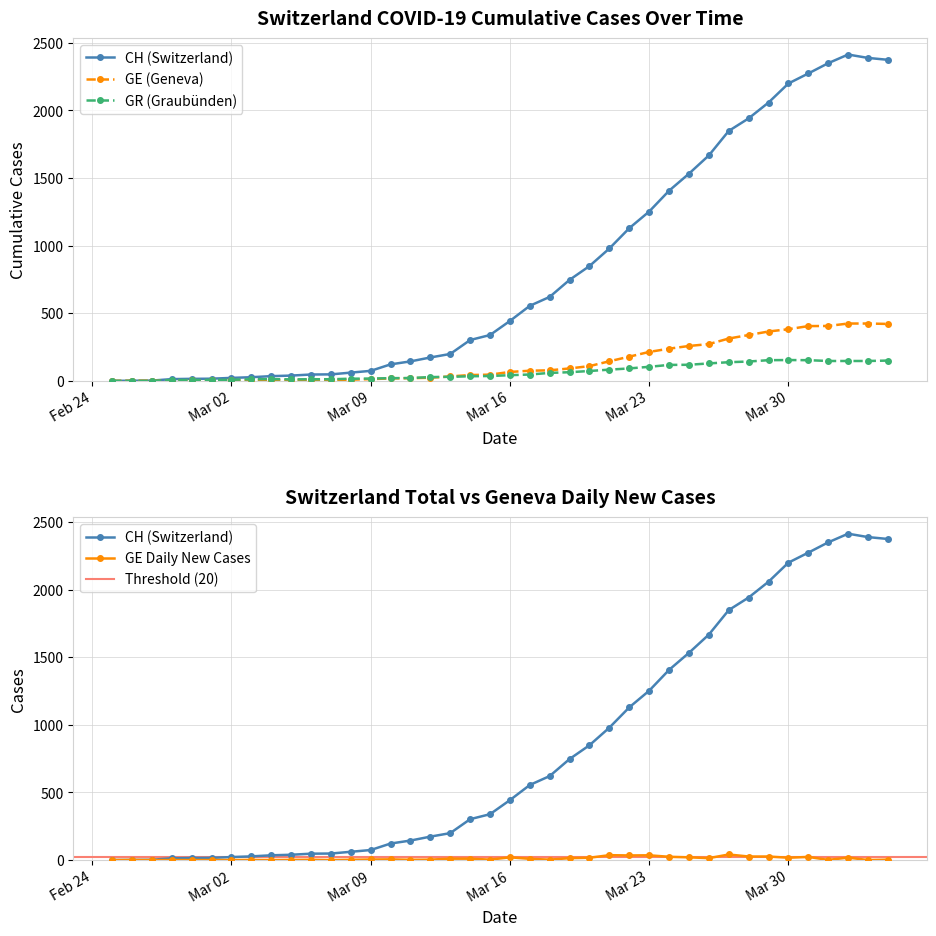

Where is CH nearest to the value 1206?

Mar 23